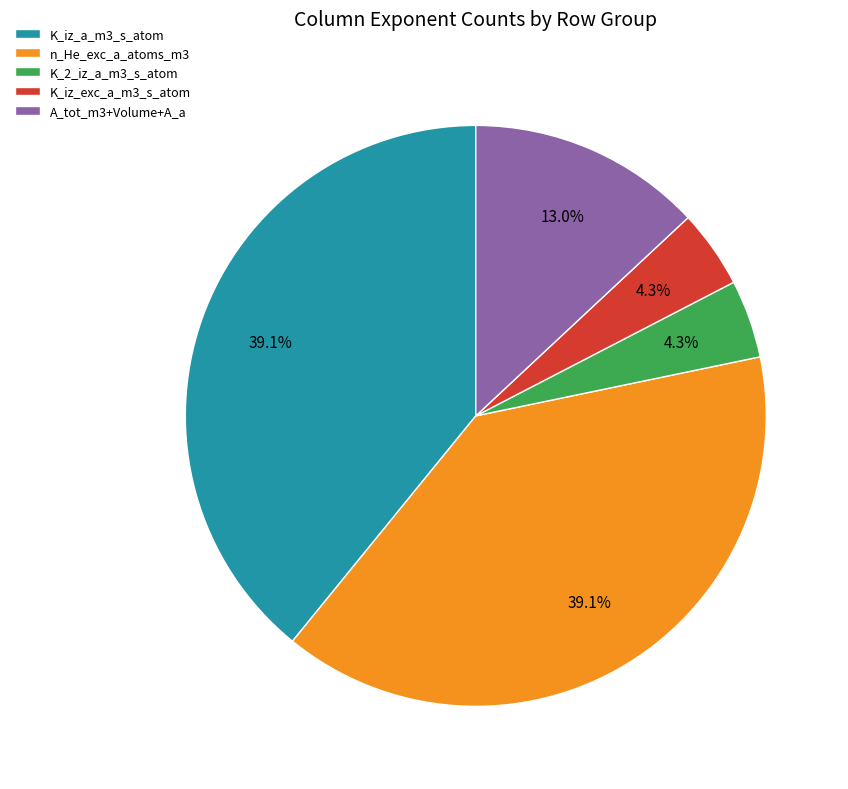

What percentage do K_2_iz_a_m3_s_atom and K_iz_a_m3_s_atom together represent?

43.5%